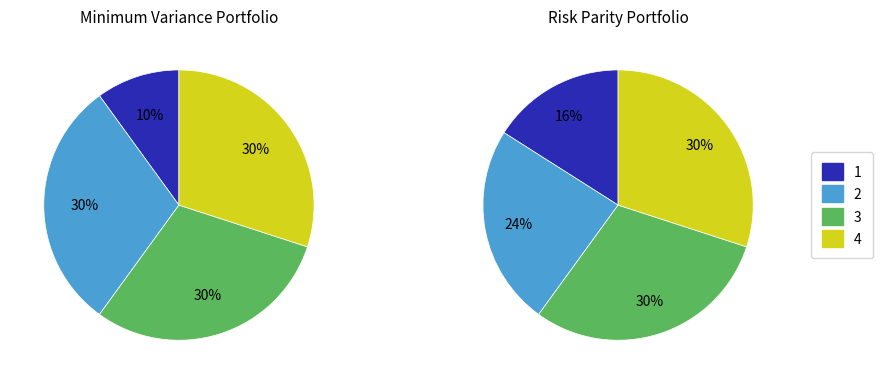

Is round 7 the majority of the pie?

No